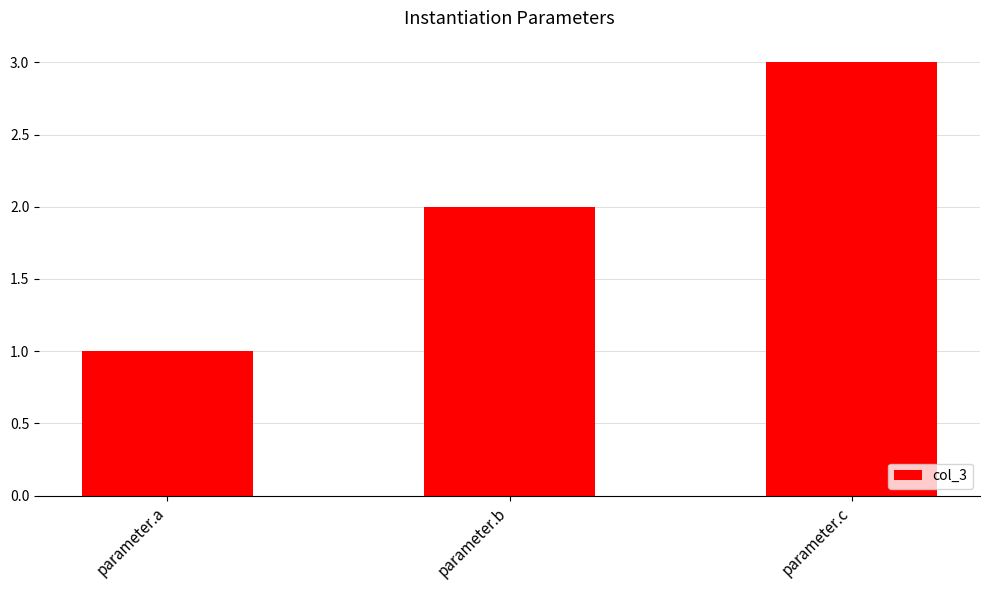

What is the change in value from parameter.b to parameter.c?

+1